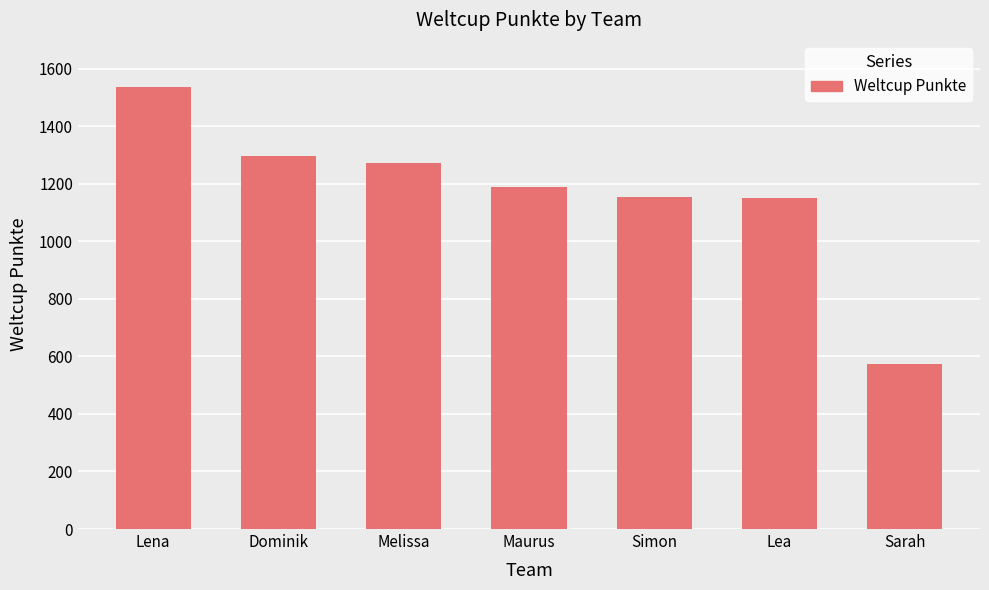

What is the minimum value shown in the chart?

573